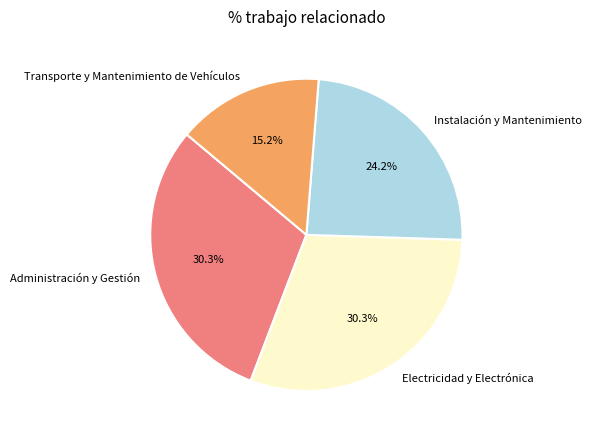

What percentage is the Transporte y Mantenimiento de Vehículos slice, to the nearest percent?

15%